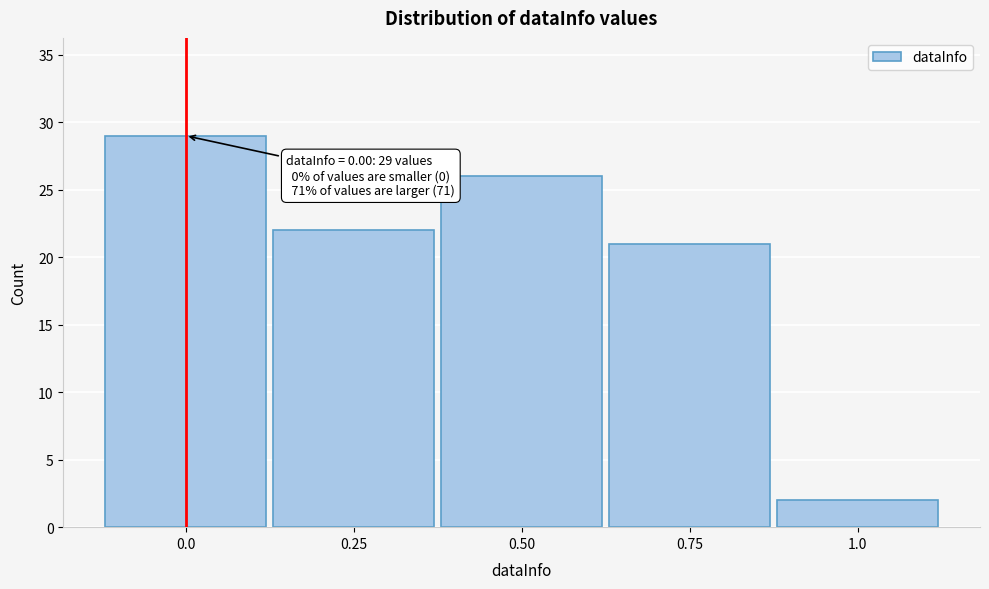

Which range on the x-axis has the tallest bar?

-0.125 to 0.125